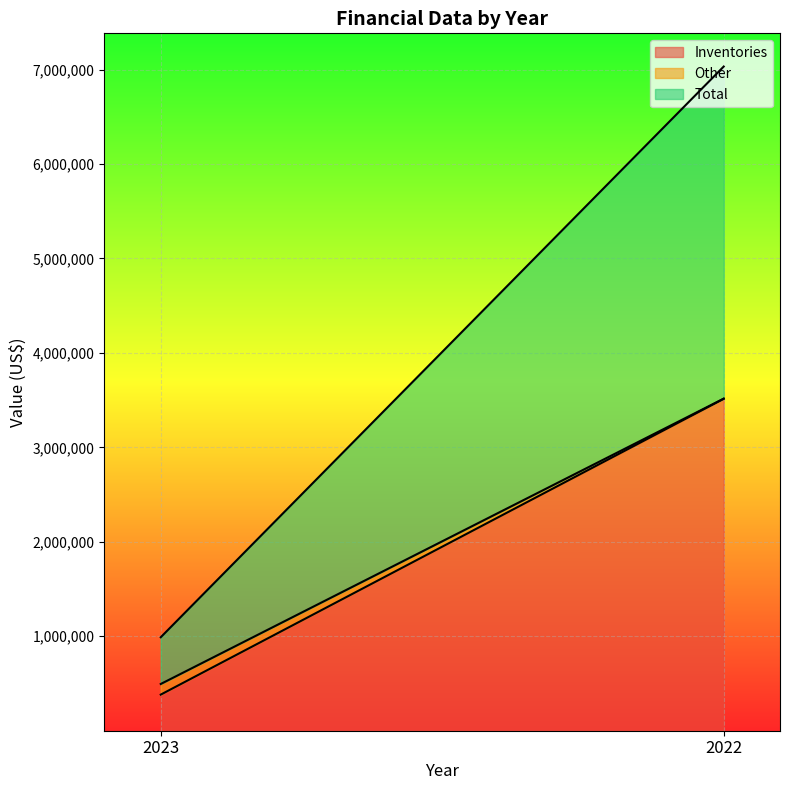

Which category has the highest value in the Inventories series?

2022